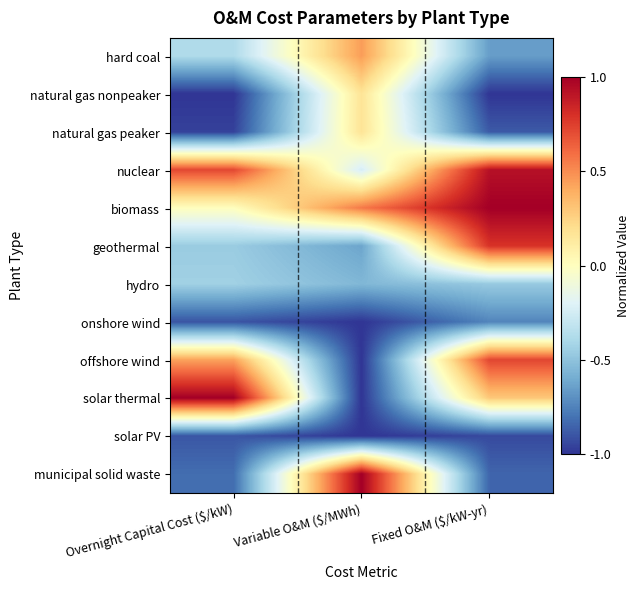

How many series are shown in this chart?

12